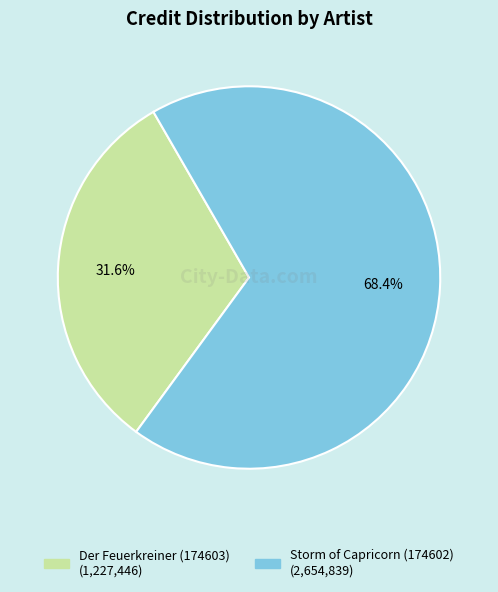

To the nearest percent, what percentage of the pie is Der Feuerkreiner (174603)?

32%